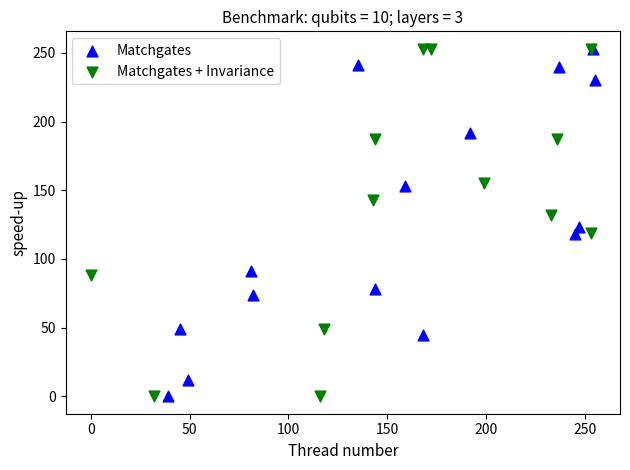

What are all the series names shown in the legend?

Matchgates, Matchgates + Invariance